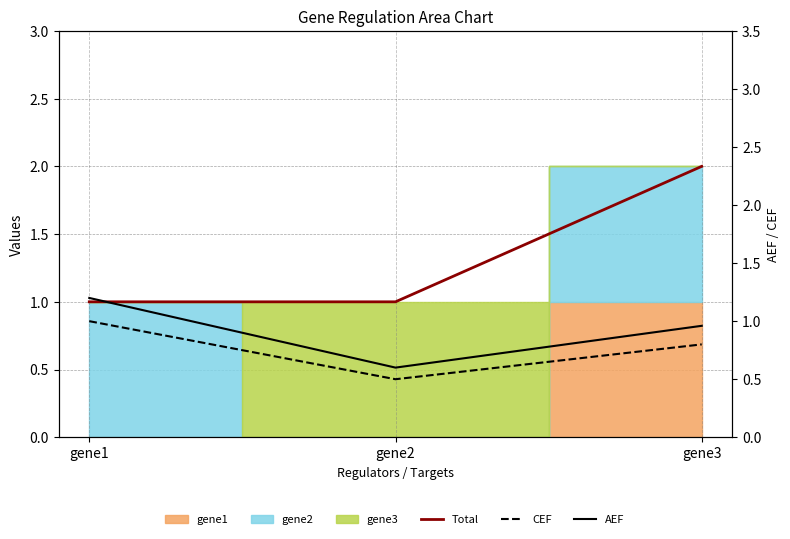

List the series in order of their overall mean, lowest first.

CEF, AEF, Total